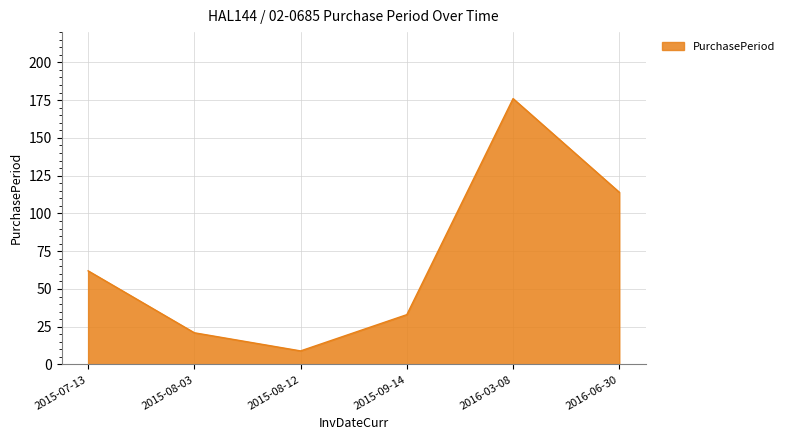

Rank the categories by value from lowest to highest.

2015-08-12, 2015-08-03, 2015-09-14, 2015-07-13, 2016-06-30, 2016-03-08